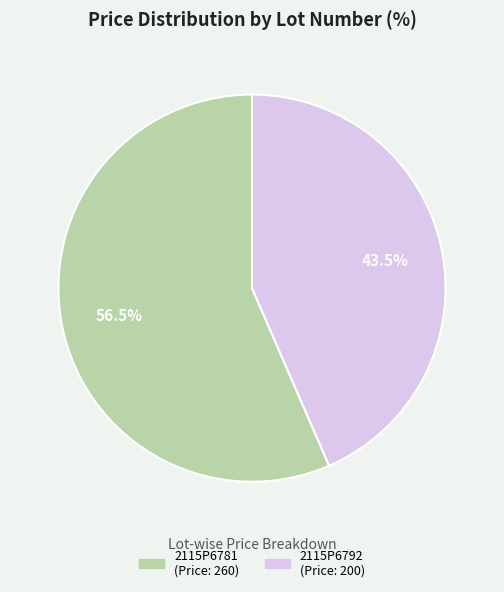

How many slices are in this pie chart?

2